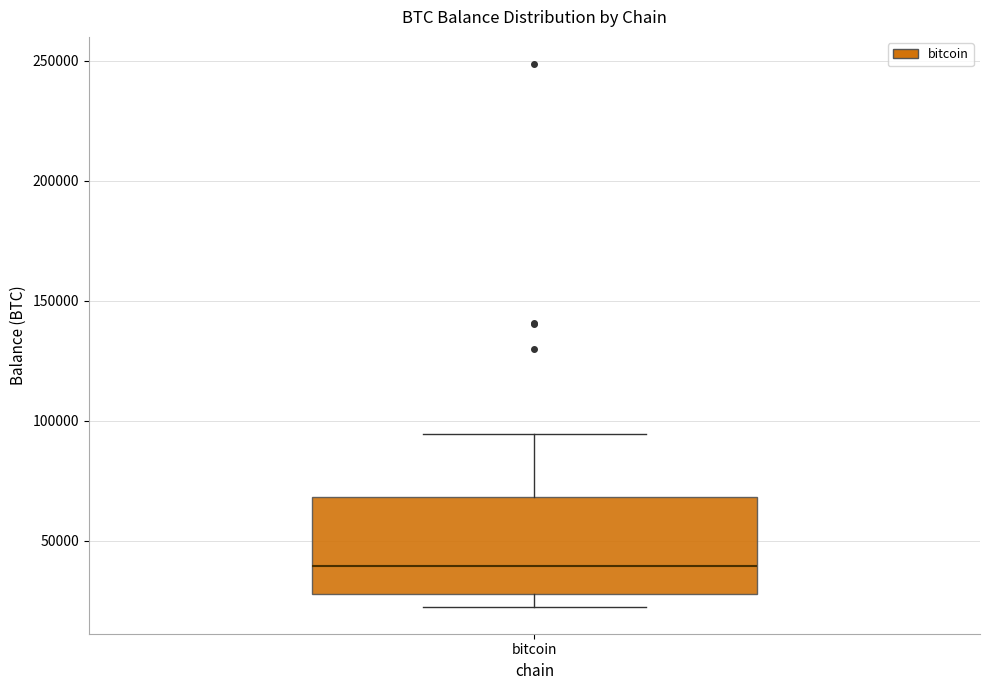

Read this box plot against the y-axis: the position of the median line, the range covered by the box, and the ends of both whiskers. The values are not printed on the chart, so give them approximately, as read against the axis.

median 40000, box 30000 to 70000, whiskers 25000 to 95000